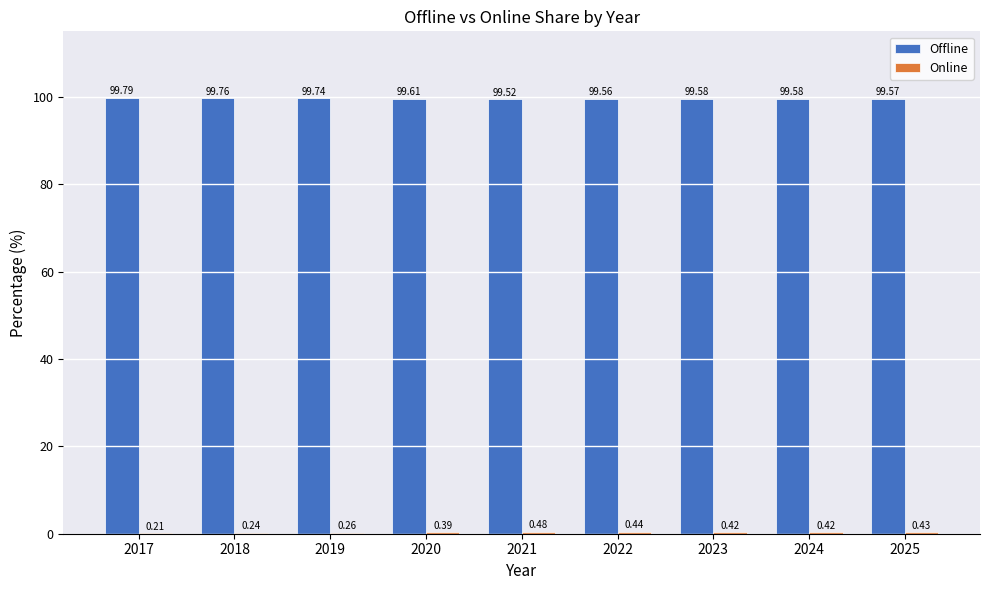

At which label does Offline reach its peak?

2017